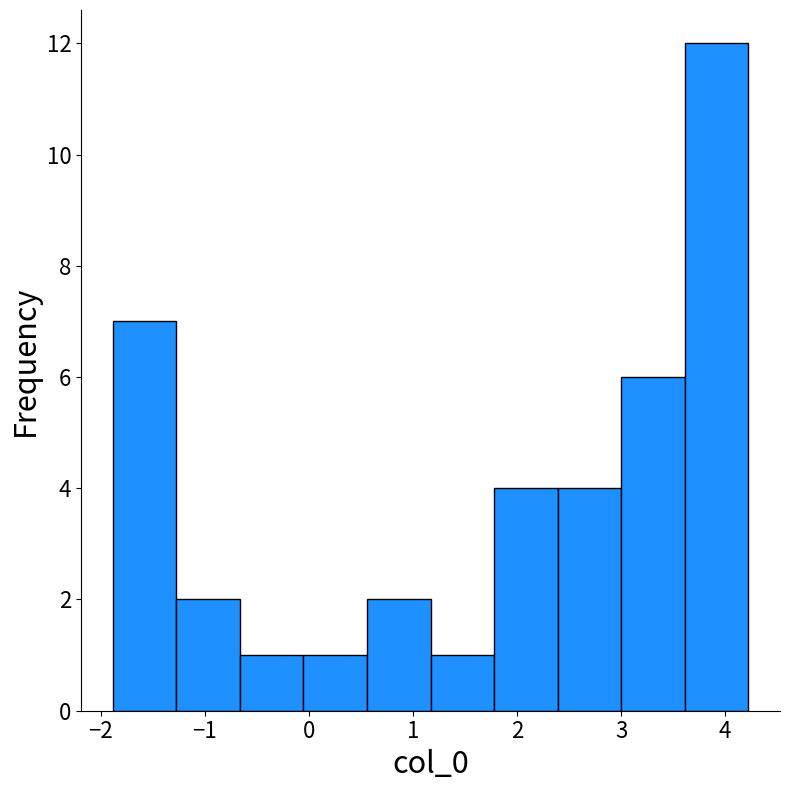

Reading left to right, list every bar in this chart as the range it spans on the x-axis followed by its height. Neither the bar edges nor the heights are printed on the chart, so give them approximately, as read against the axes.

-1.9 to -1.3: 7
-1.3 to -0.7: 2
-0.7 to -0.1: 1
-0.1 to 0.6: 1
0.6 to 1.2: 2
1.2 to 1.8: 1
1.8 to 2.4: 4
2.4 to 3.0: 4
3.0 to 3.6: 6
3.6 to 4.2: 12